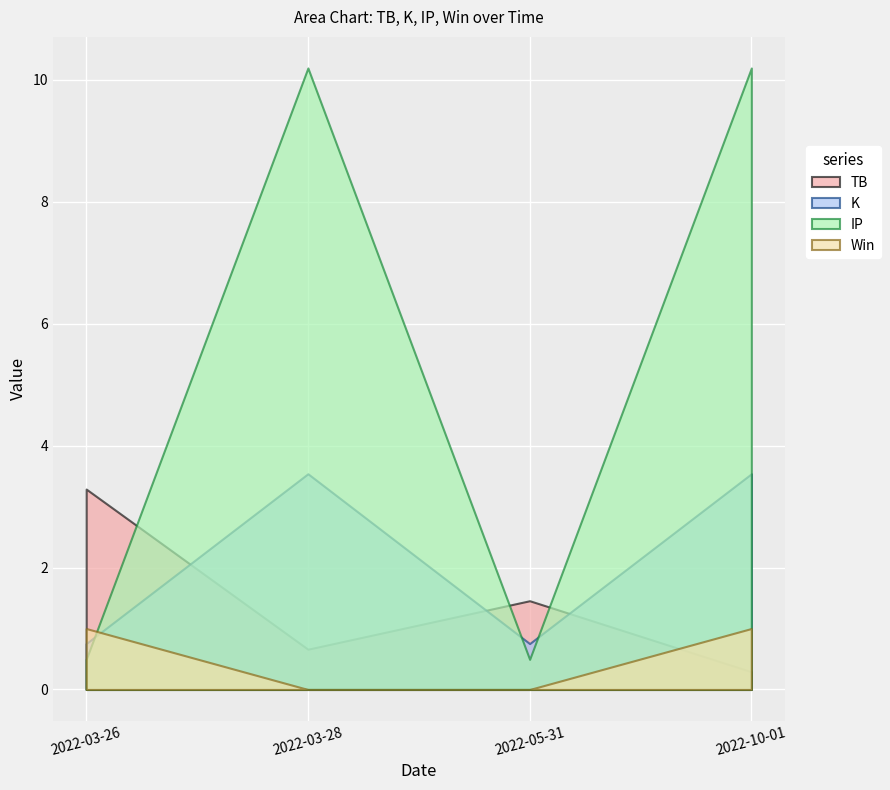

At which label is TB closest to 1?

2022-03-28